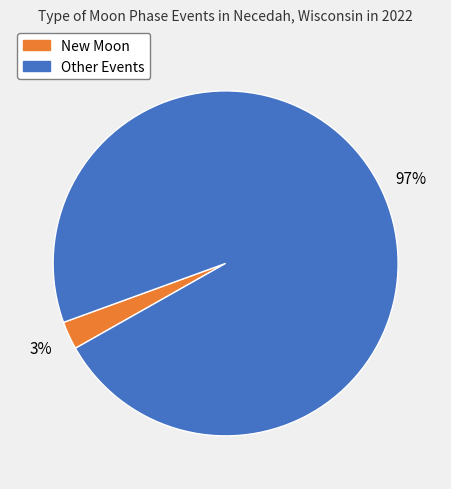

Rank the categories by value from lowest to highest.

New Moon, Other Events